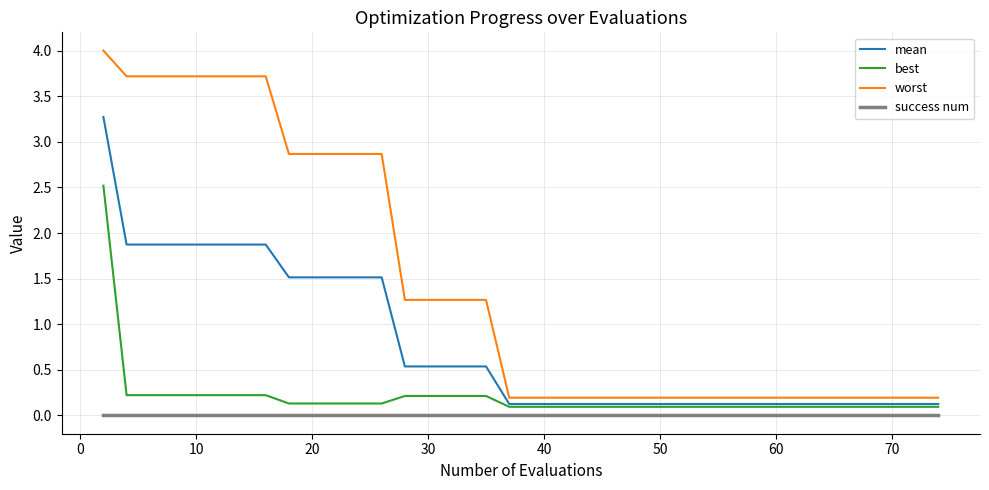

List the series in order of their peak value, lowest first.

success num, best, mean, worst